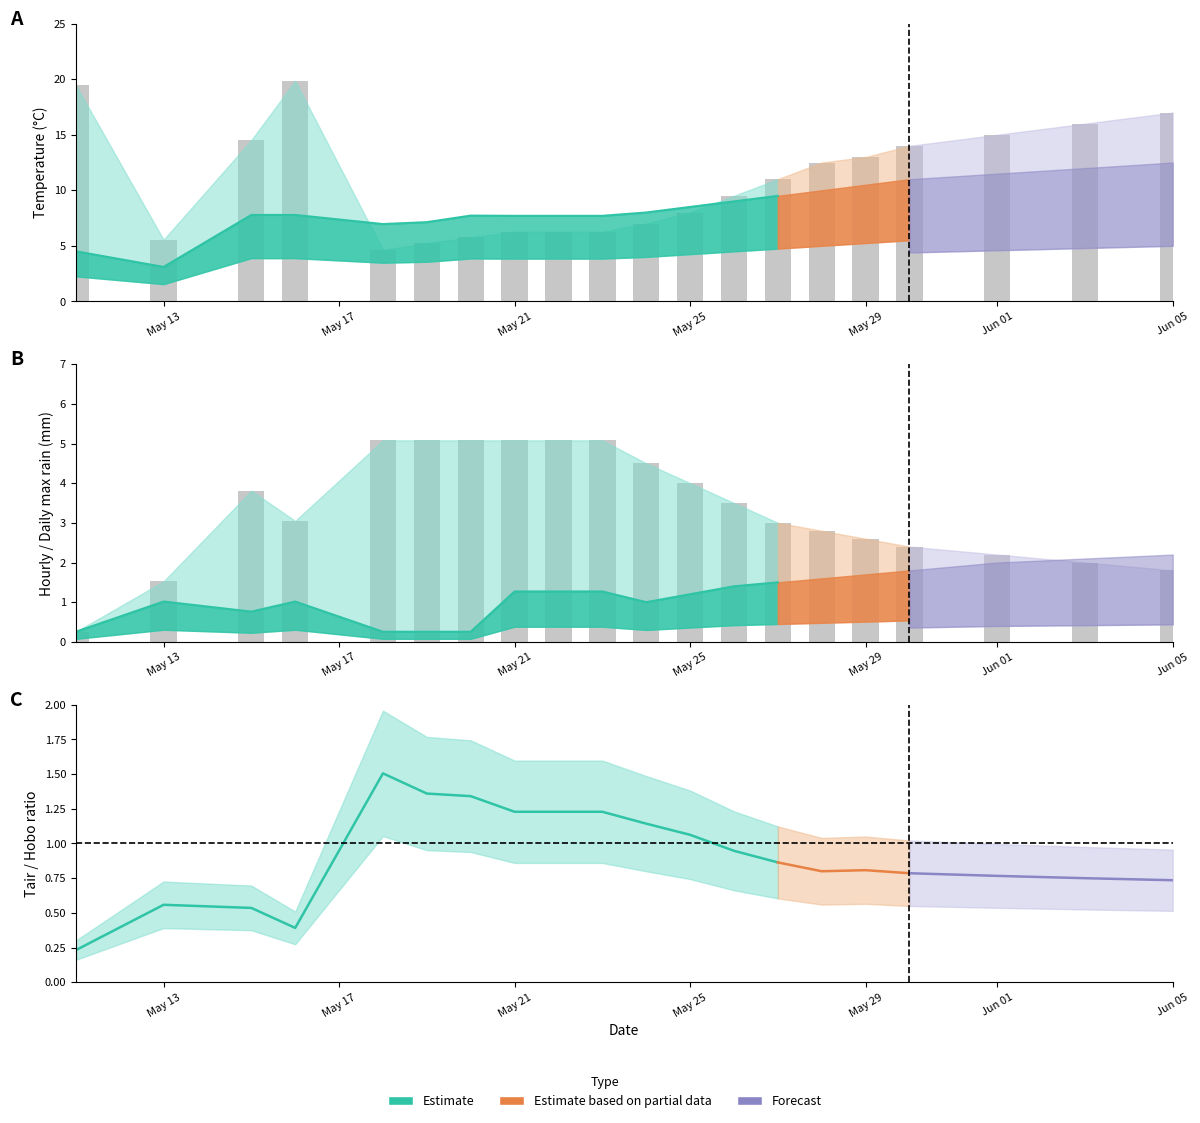

Are the bars horizontal?

No